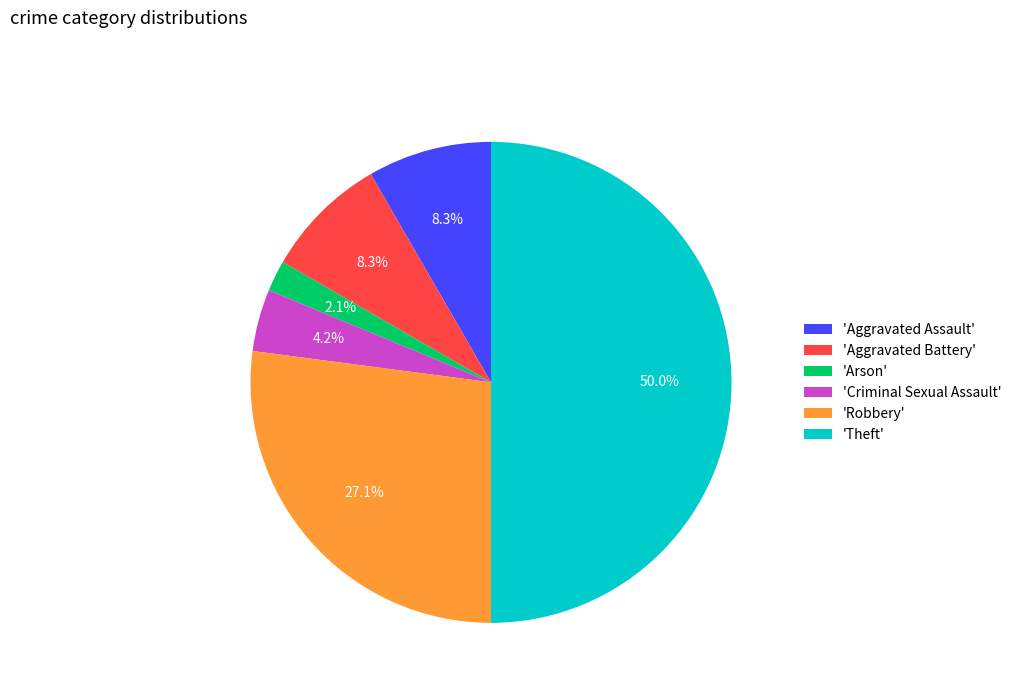

Which has a higher value, 'Arson' or 'Robbery'?

'Robbery'